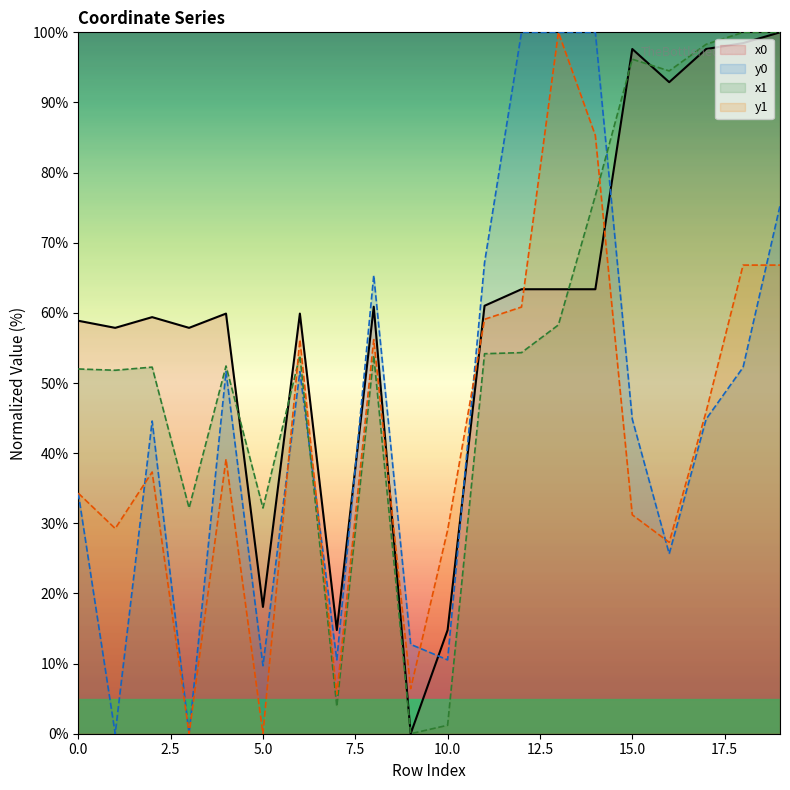

How many times do x0 and y1 cross each other?

4